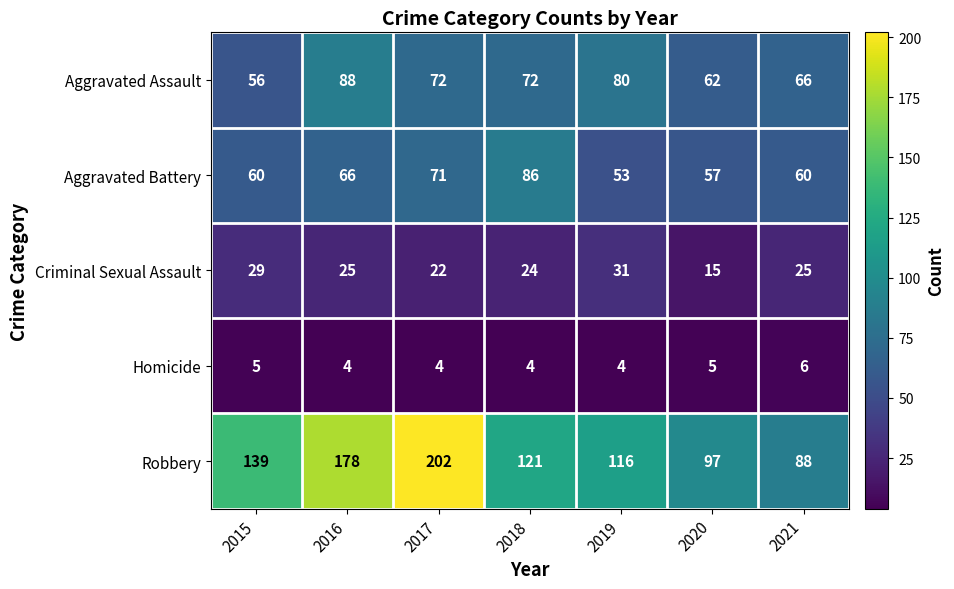

List the series in order of their peak value, highest first.

Robbery, Aggravated Assault, Aggravated Battery, Criminal Sexual Assault, Homicide